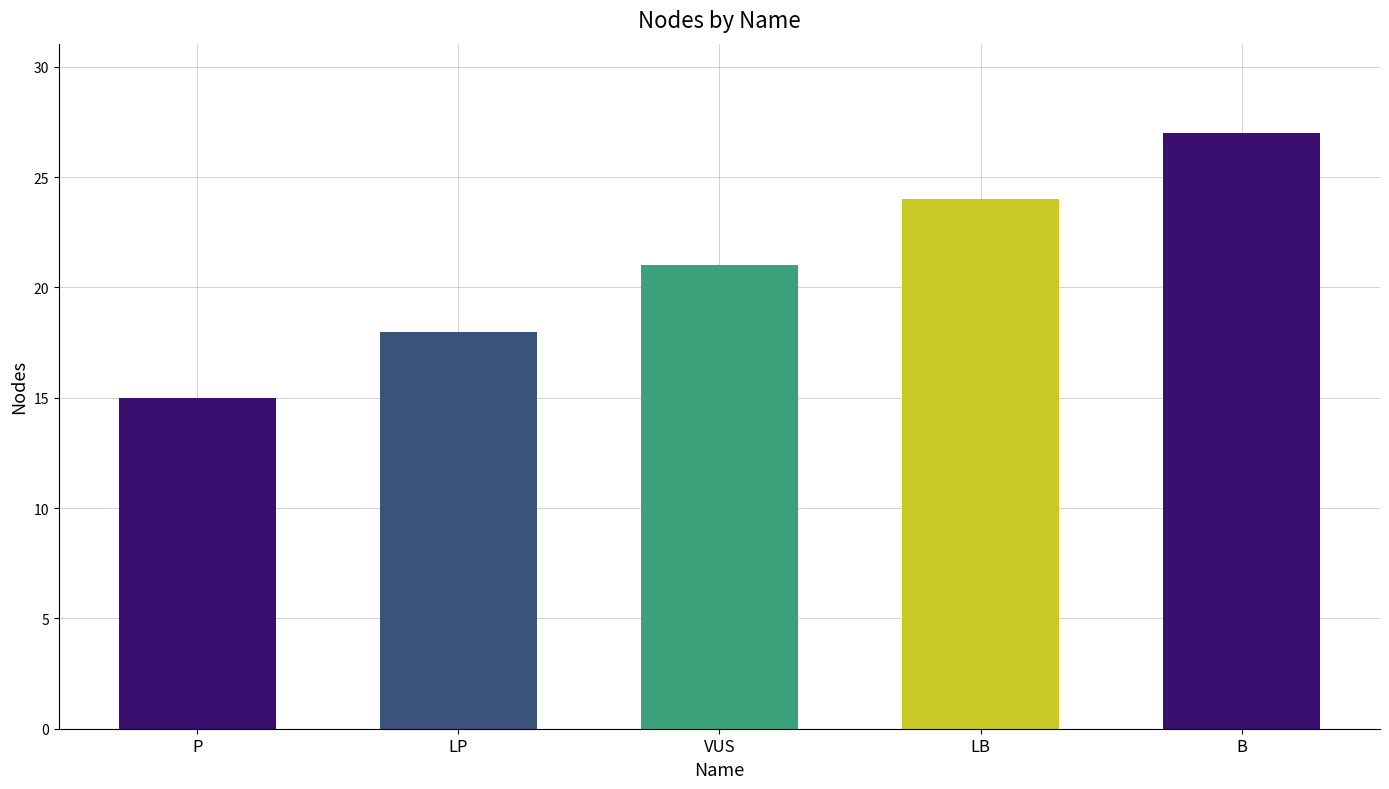

Between VUS and B, which is larger?

B